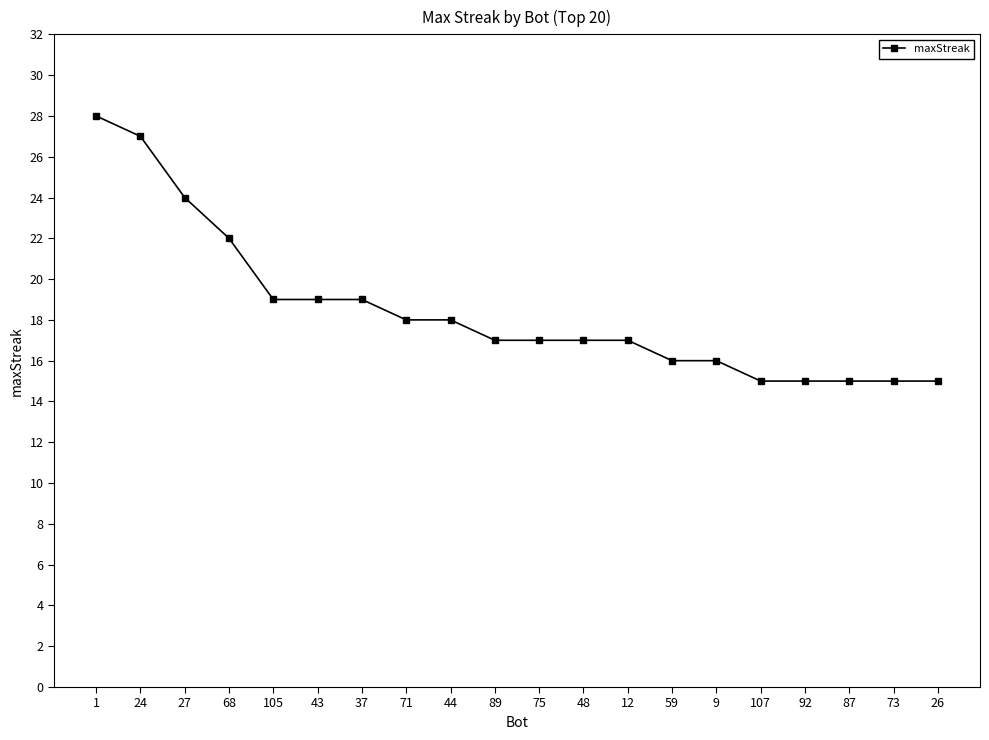

The chart shows a value of 6 at 87. True or false?

False